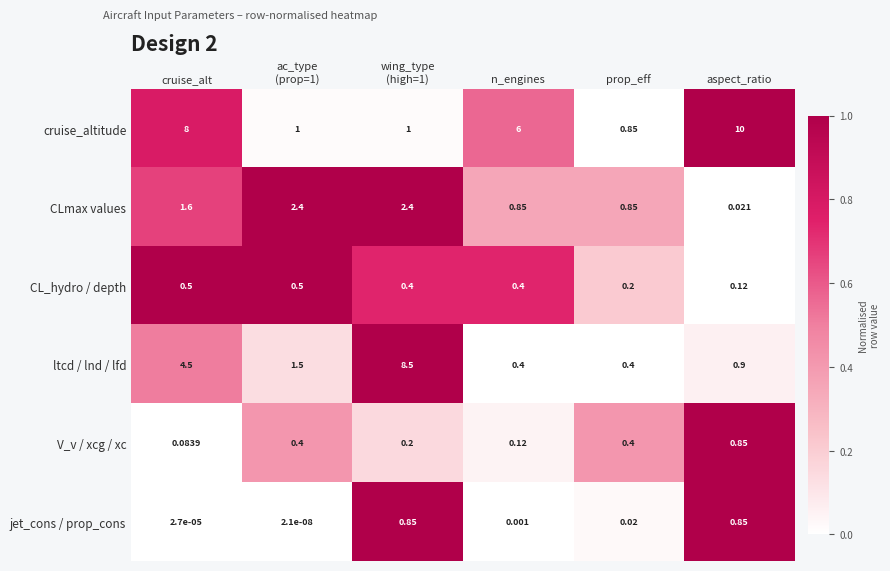

Which series has the widest spread of values?

cruise_altitude